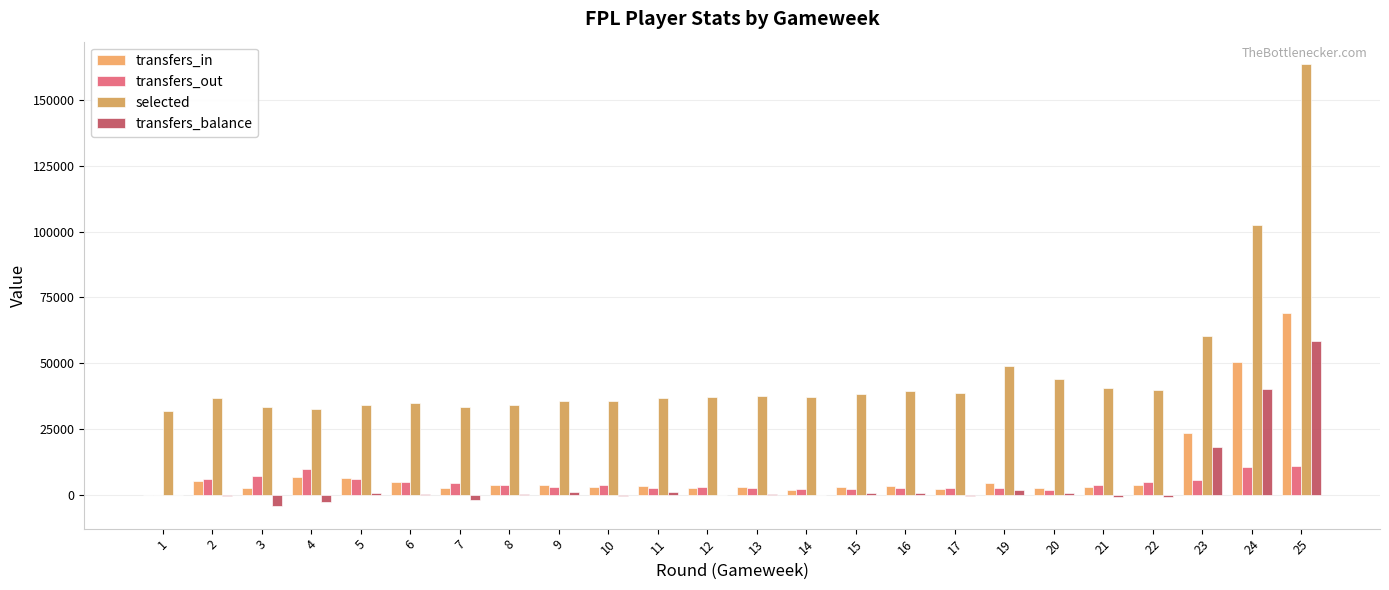

Which label corresponds to the largest value in the chart?

25